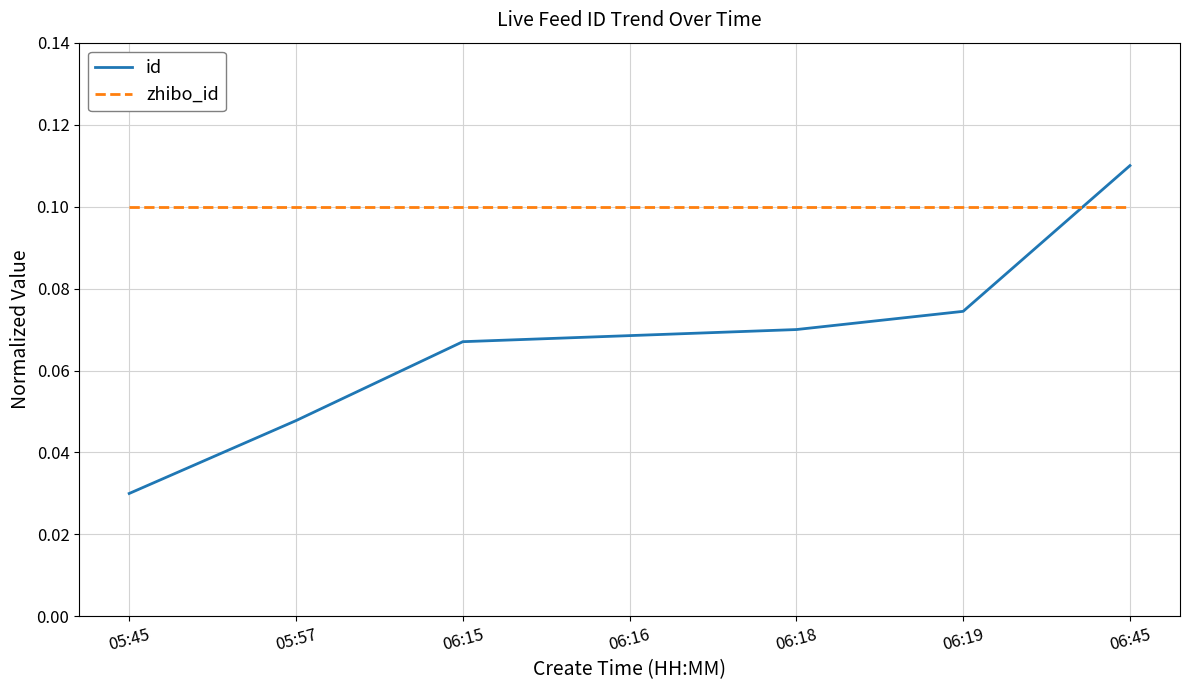

Is the value of zhibo_id at 06:16 greater than the value of id at 06:15?

Yes